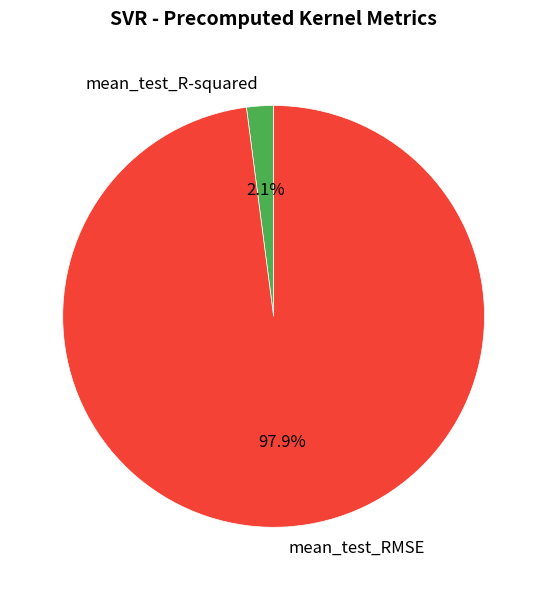

Between mean_test_RMSE and mean_test_R-squared, which is larger?

mean_test_RMSE